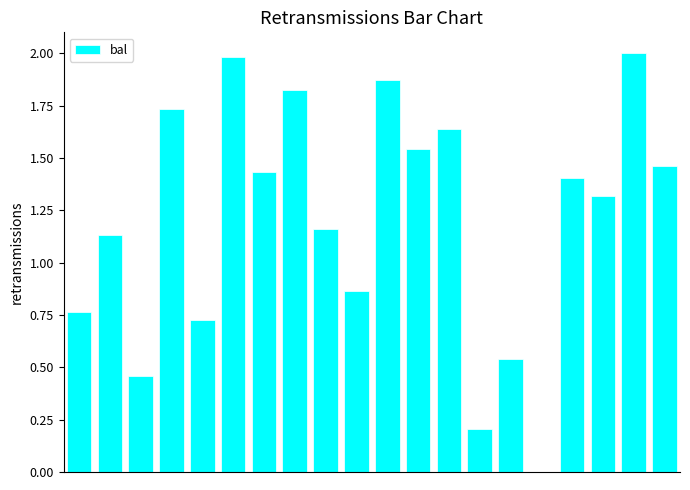

What is the sum of all values?

24.1